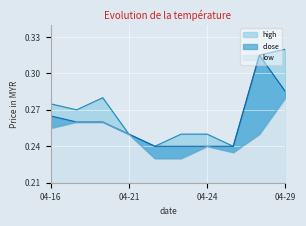

What is the minimum value for close?

0.2